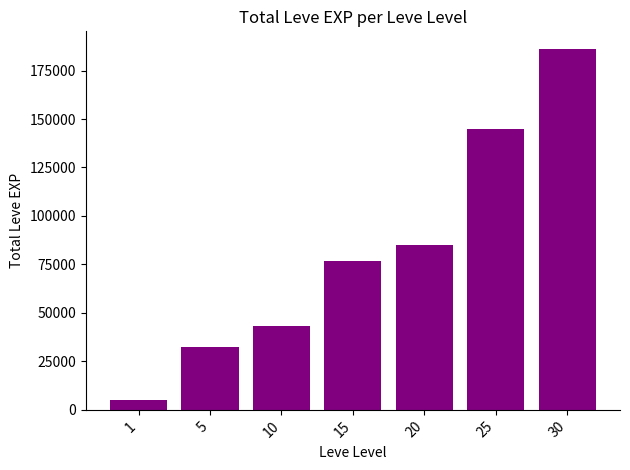

What is the ratio of the value at 30 to the value at 10?

4.3